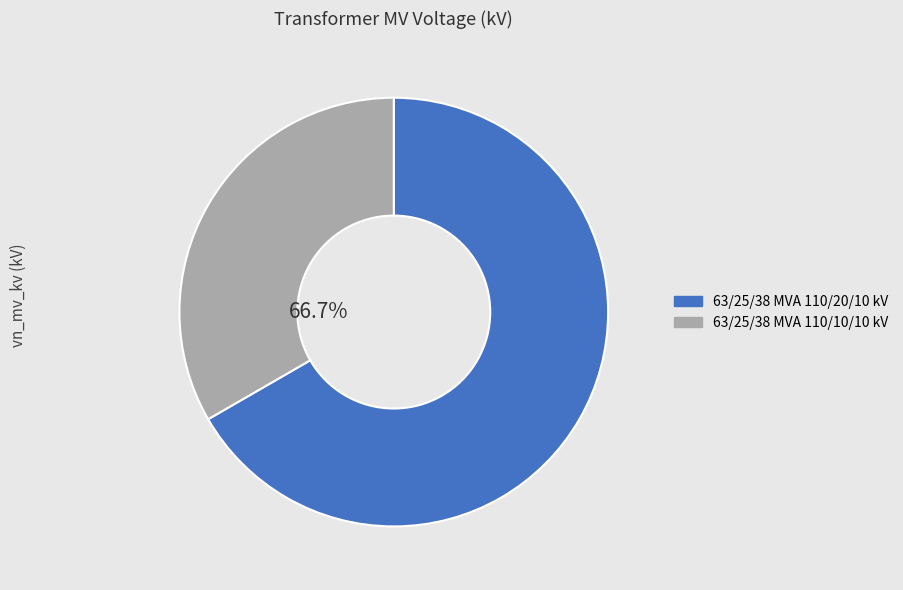

To the nearest percent, what percentage of the pie is 63/25/38 MVA 110/20/10 kV?

67%